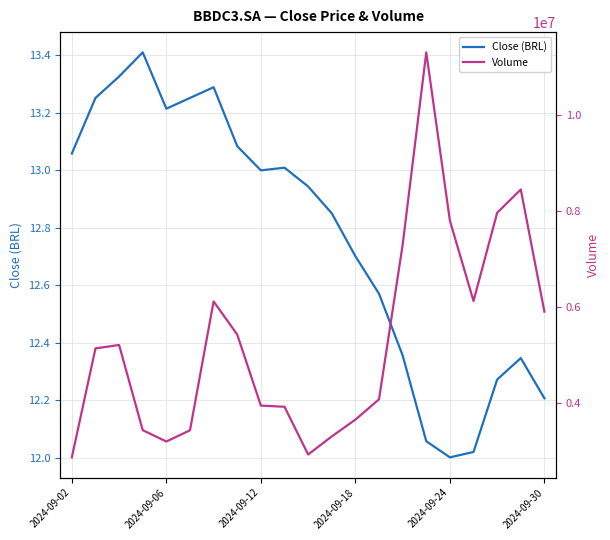

What is the sum of all Volume values?

111592400.0